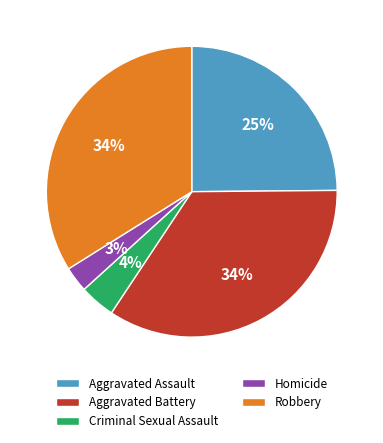

Which slice is the smallest?

Homicide